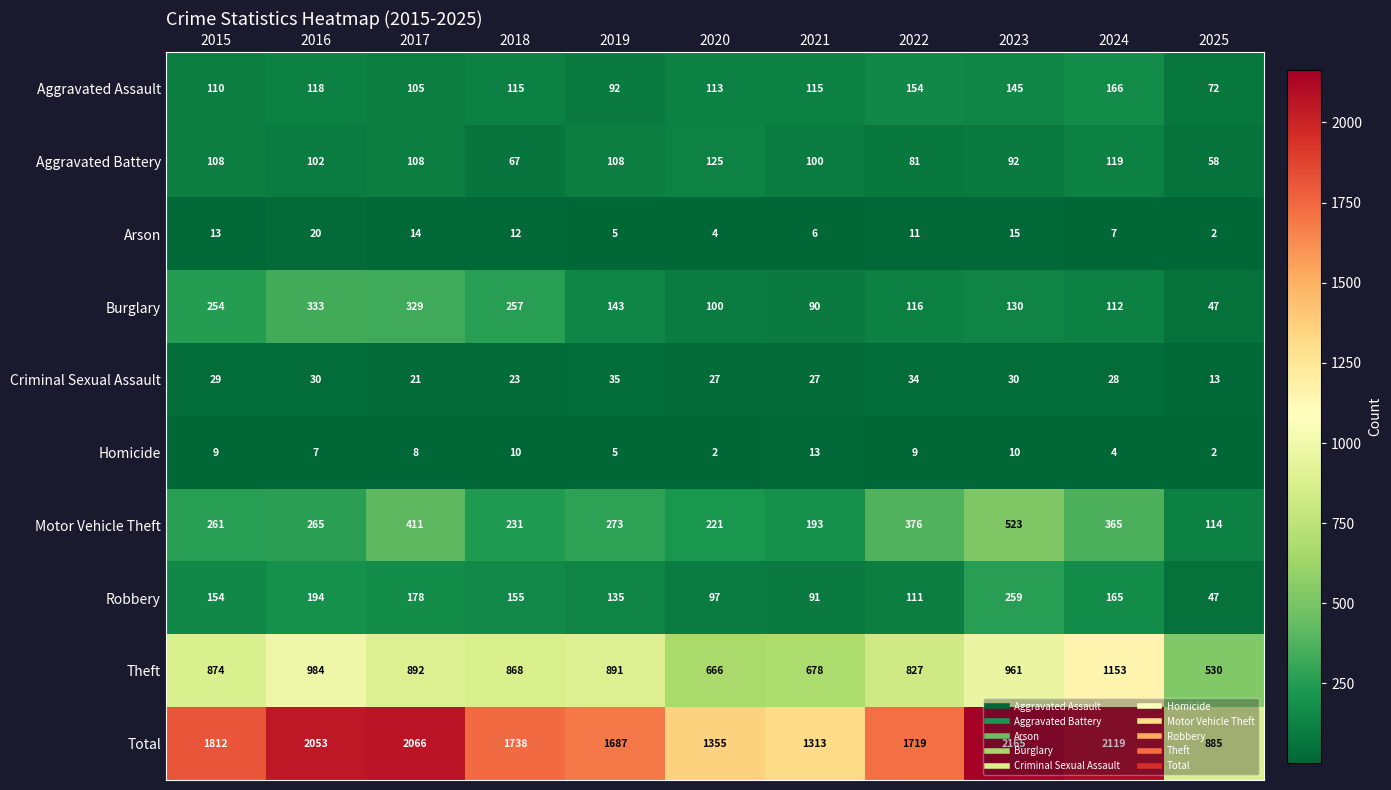

Rank the series by their maximum value, from highest to lowest.

Total, Theft, Motor Vehicle Theft, Burglary, Robbery, Aggravated Assault, Aggravated Battery, Criminal Sexual Assault, Arson, Homicide